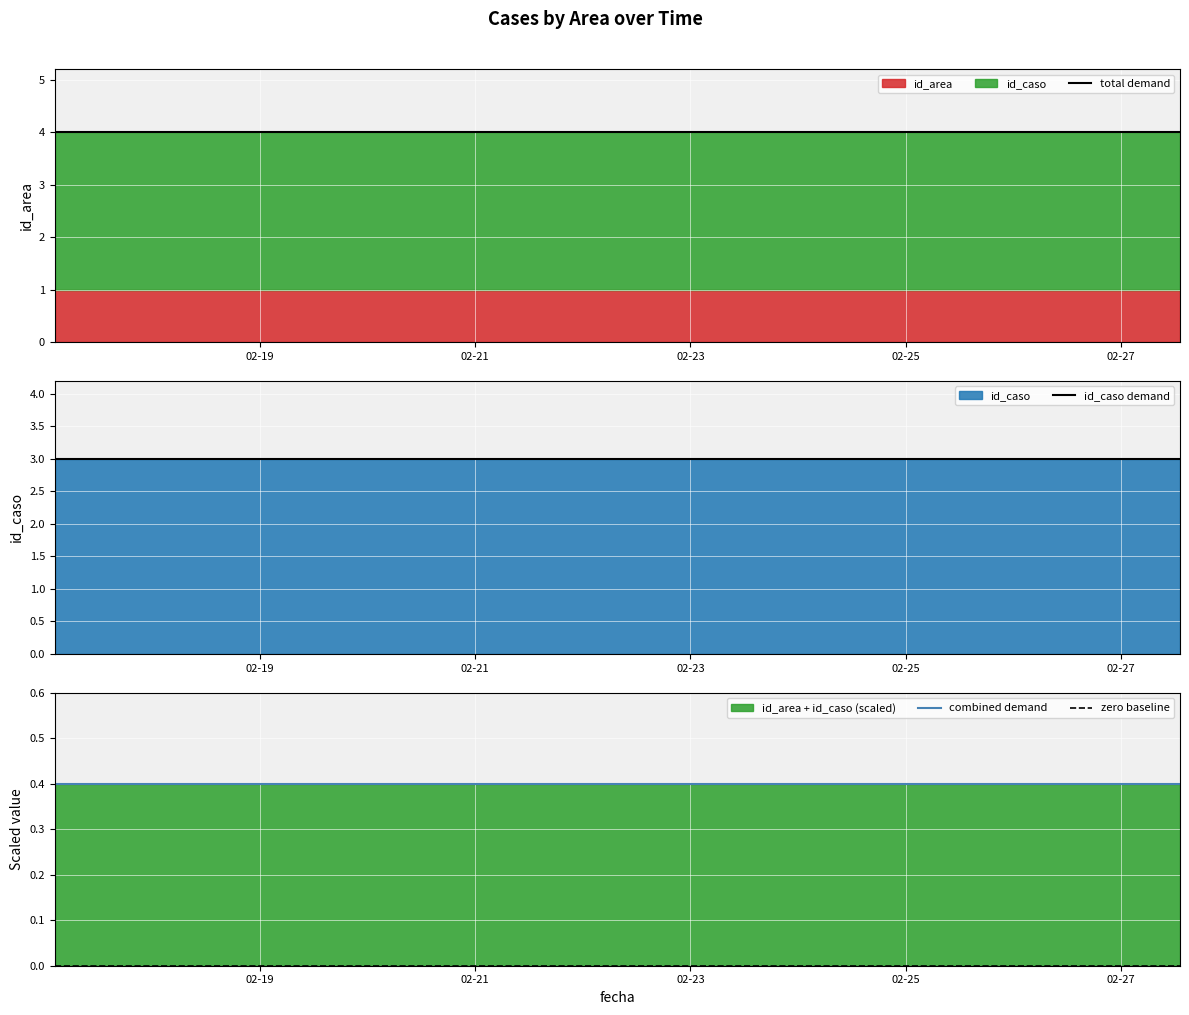

Rank the series by their maximum value, from highest to lowest.

total demand, id_caso demand, combined demand, zero baseline